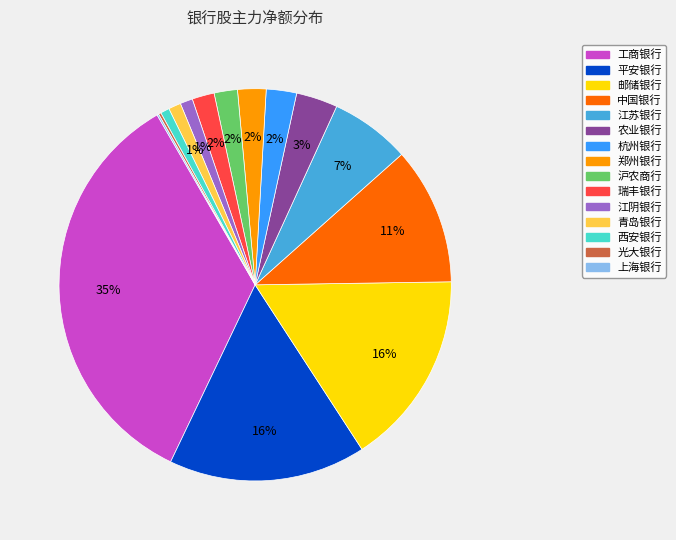

To the nearest percent, what is the average slice percentage?

7%